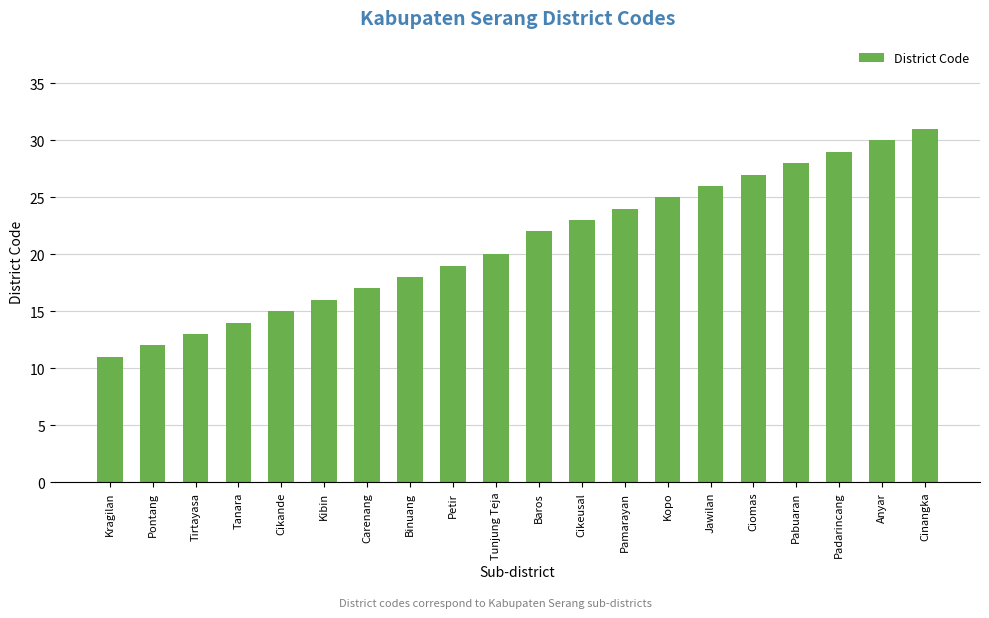

Rank the categories by value from lowest to highest.

Kragilan, Pontang, Tirtayasa, Tanara, Cikande, Kibin, Carenang, Binuang, Petir, Tunjung Teja, Baros, Cikeusal, Pamarayan, Kopo, Jawilan, Ciomas, Pabuaran, Padarincang, Anyar, Cinangka